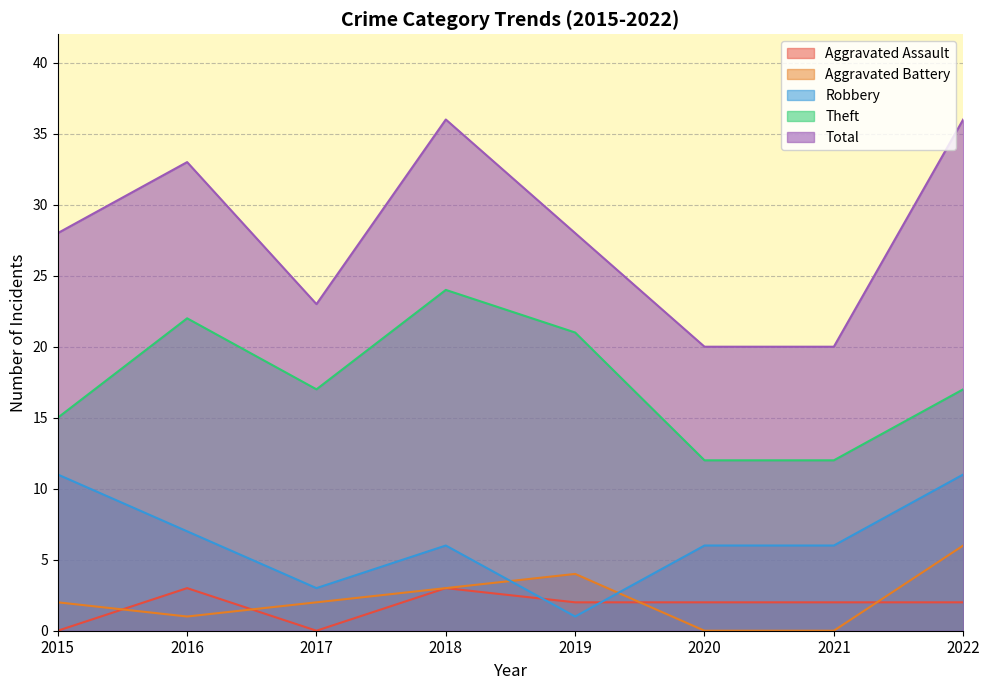

What is the difference between the maximum and second lowest values in the Theft series?

12